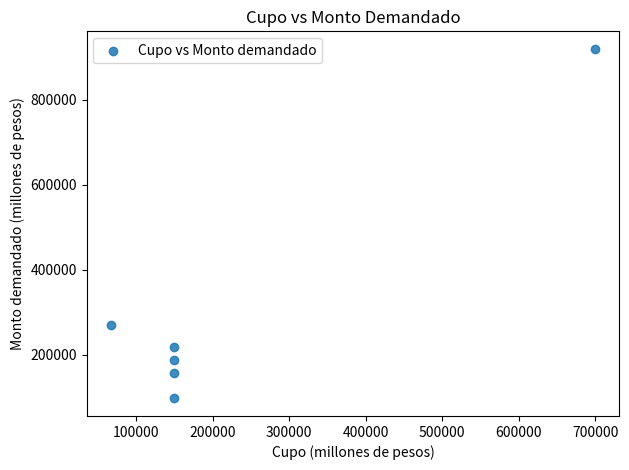

What Y value in the scatter plot is closest to 508200?

269100